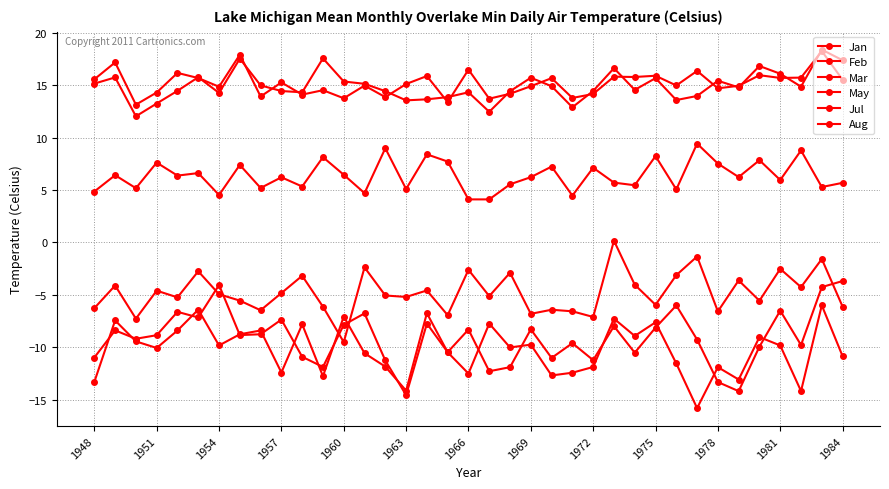

How many distinct data groups are displayed?

6